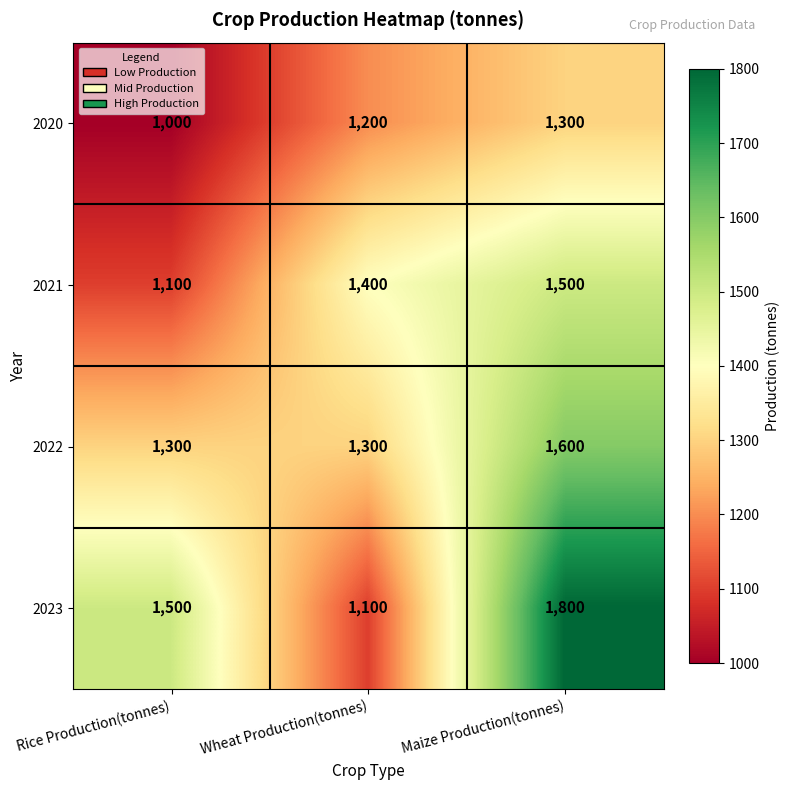

What is the minimum value shown in the chart?

1000